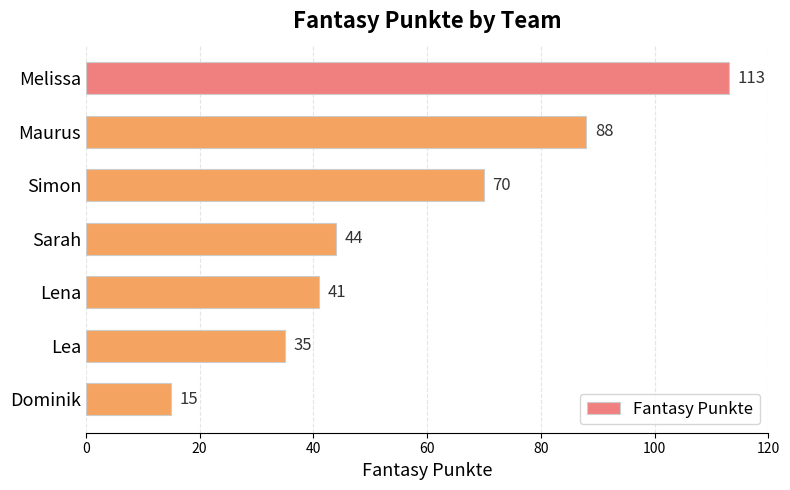

Count the number of data series in this chart.

1